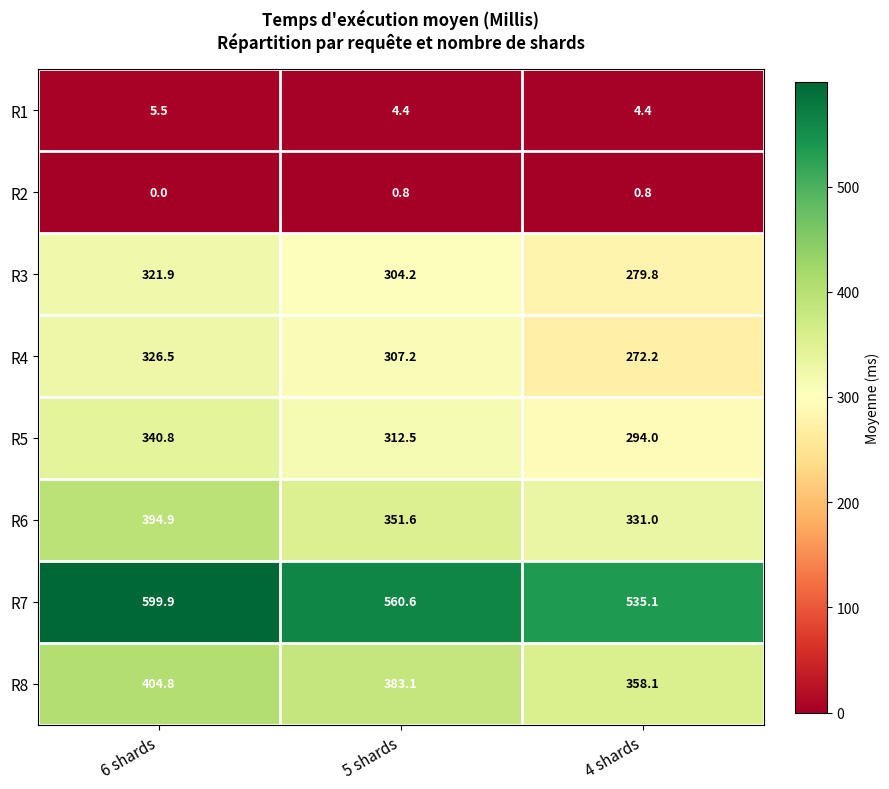

How many distinct data groups are displayed?

8